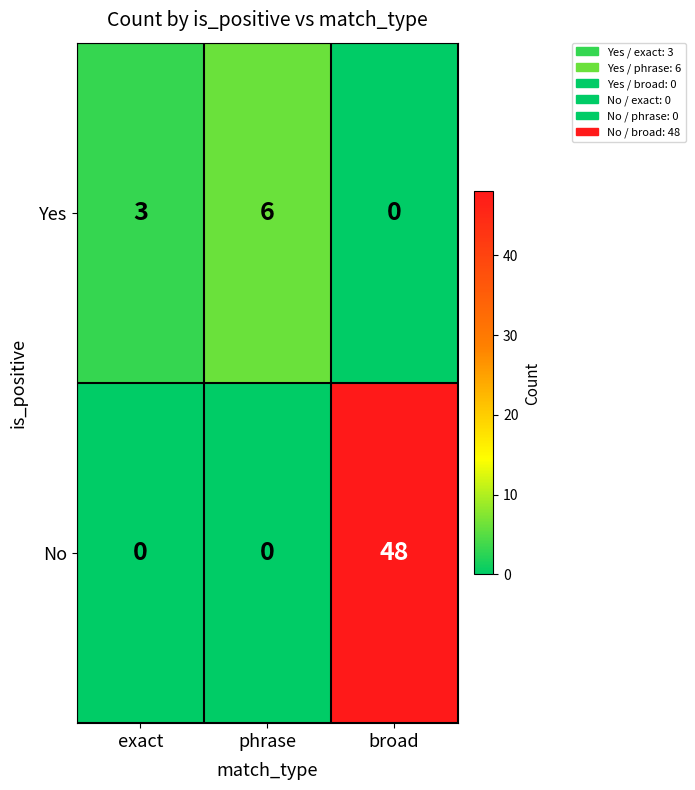

How many data points in Yes are less than 3?

1